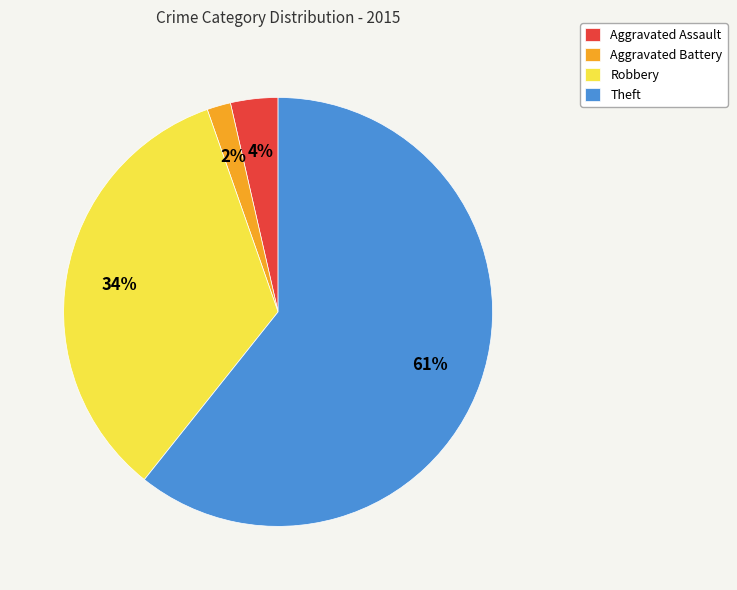

To the nearest percent, what is the average slice percentage?

25%